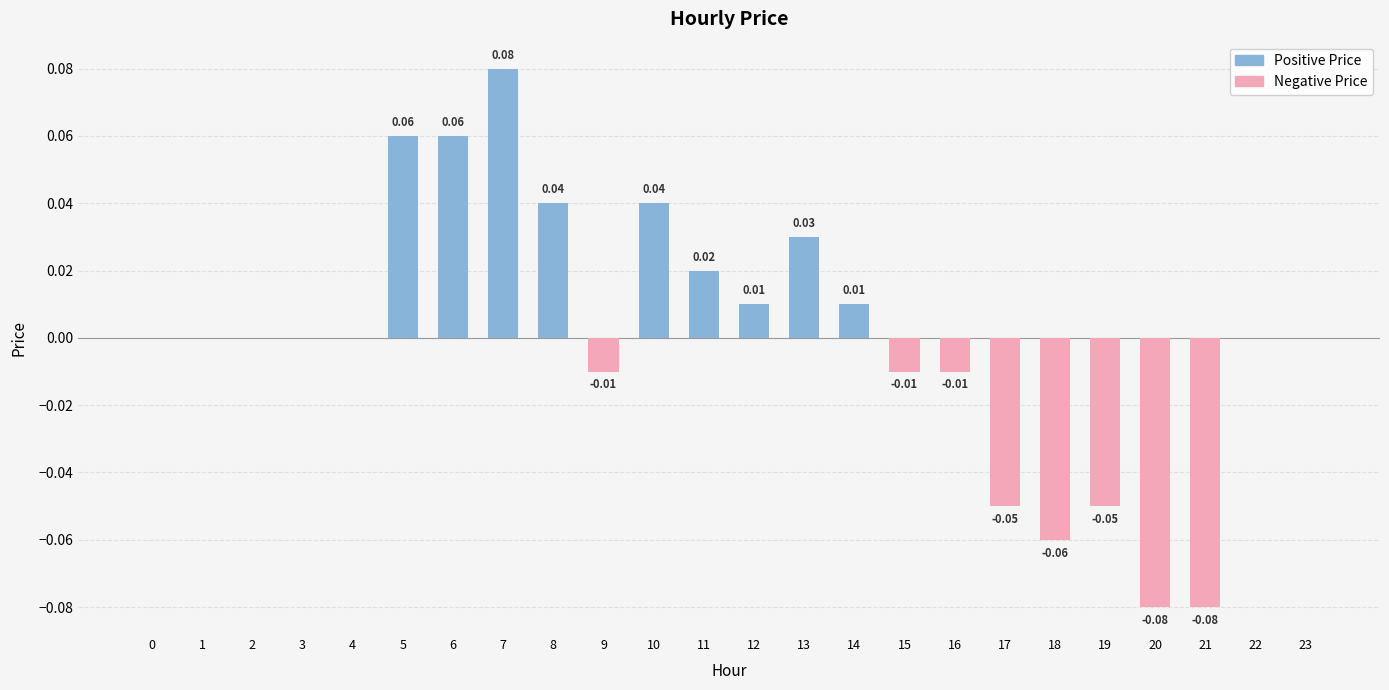

How many positive values are there?

9